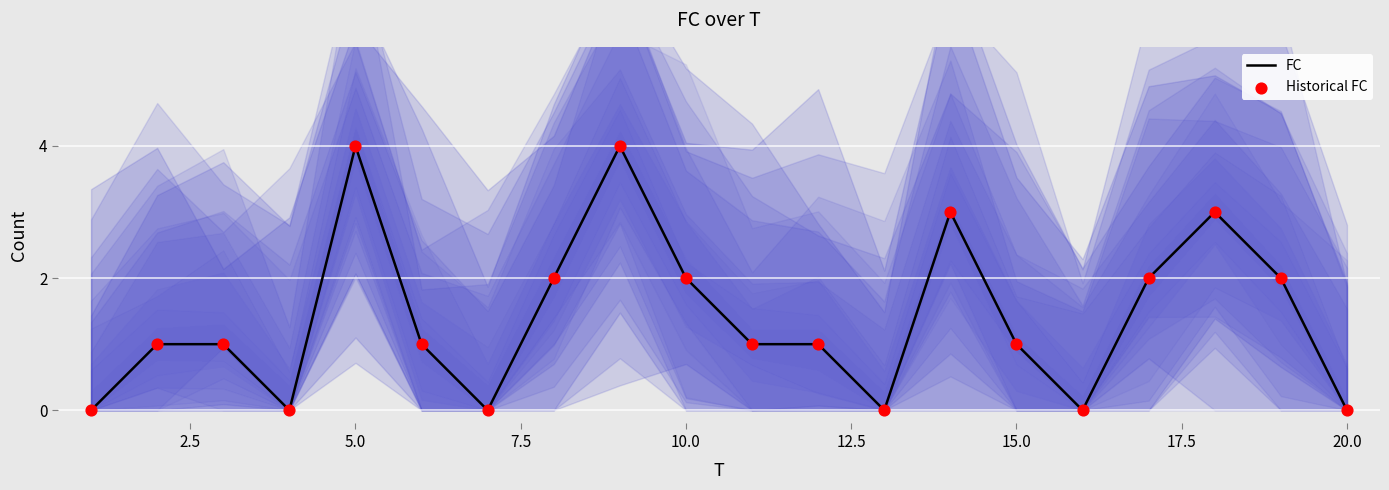

Which series has the largest total across all categories?

FC